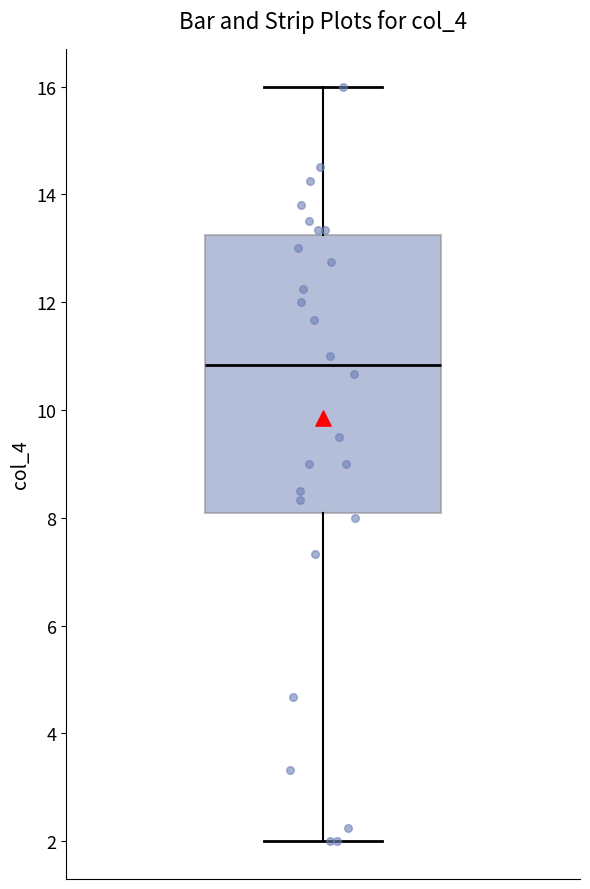

Where is the upper edge of the box on the y-axis? The values are not printed on the chart, so give them approximately, as read against the axis.

13.2